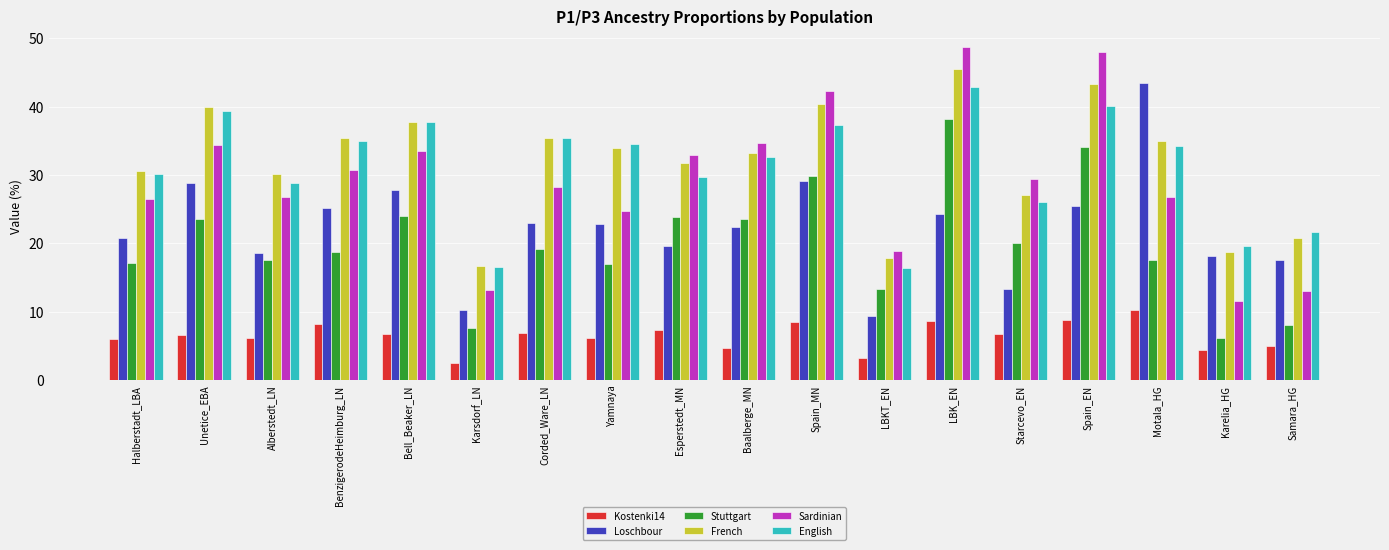

What value does the English series have at LBKT_EN?

16.3